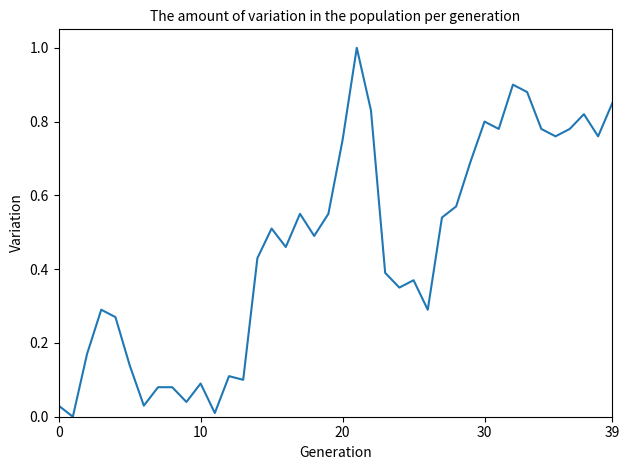

What is the maximum value shown in the chart?

1.0